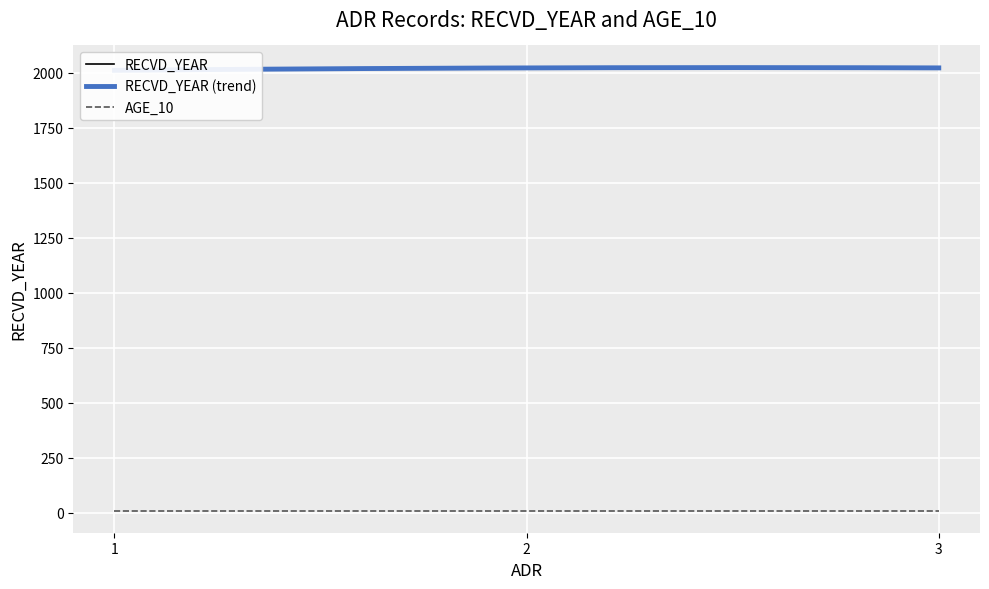

What is the difference between the maximum and minimum values?

11